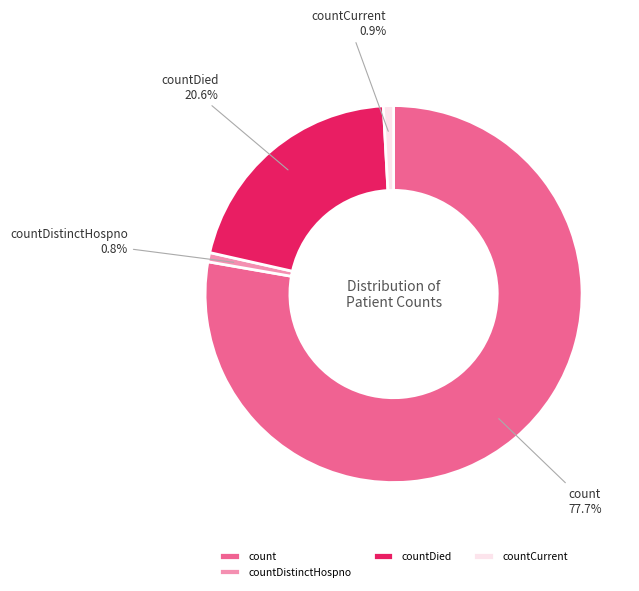

Which has a higher value, countDistinctHospno or count?

count